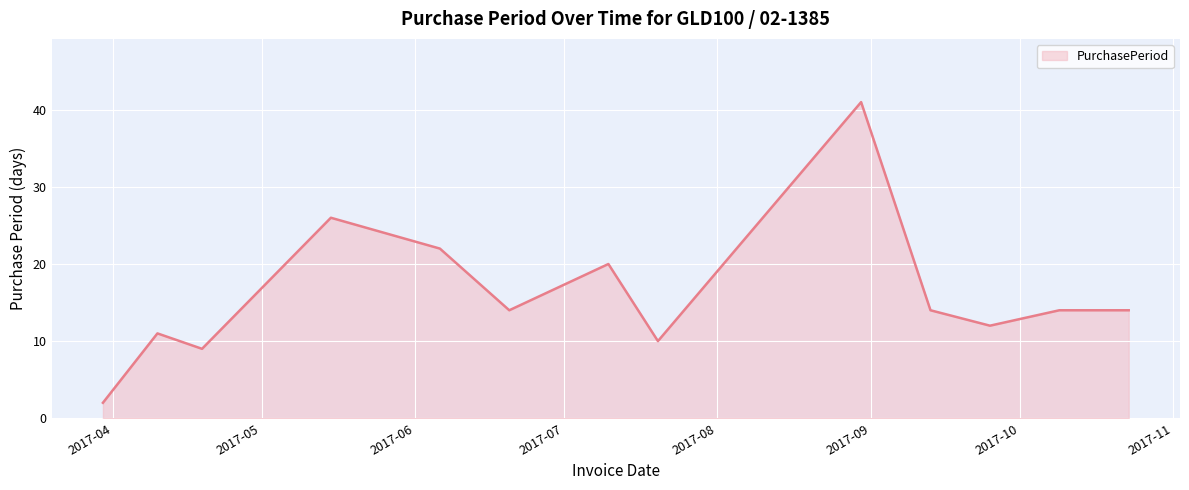

Reading left to right, transcribe all the data shown in this chart.

2	11	9	26	22	14	20	10	41	14	12	14	14